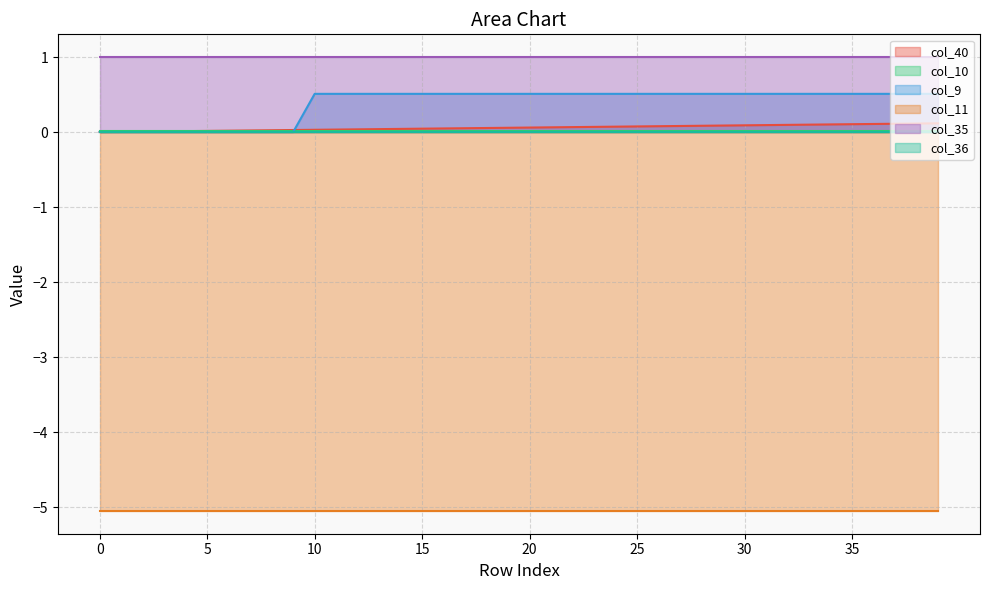

Which series has the largest range (max minus min)?

col_9